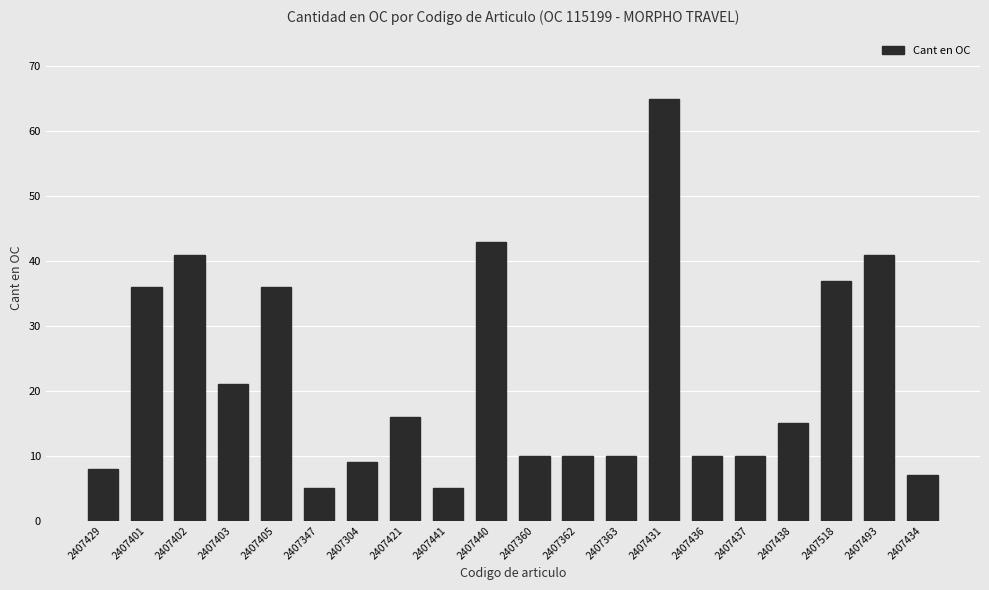

Where does the data first go above 15?

2407401